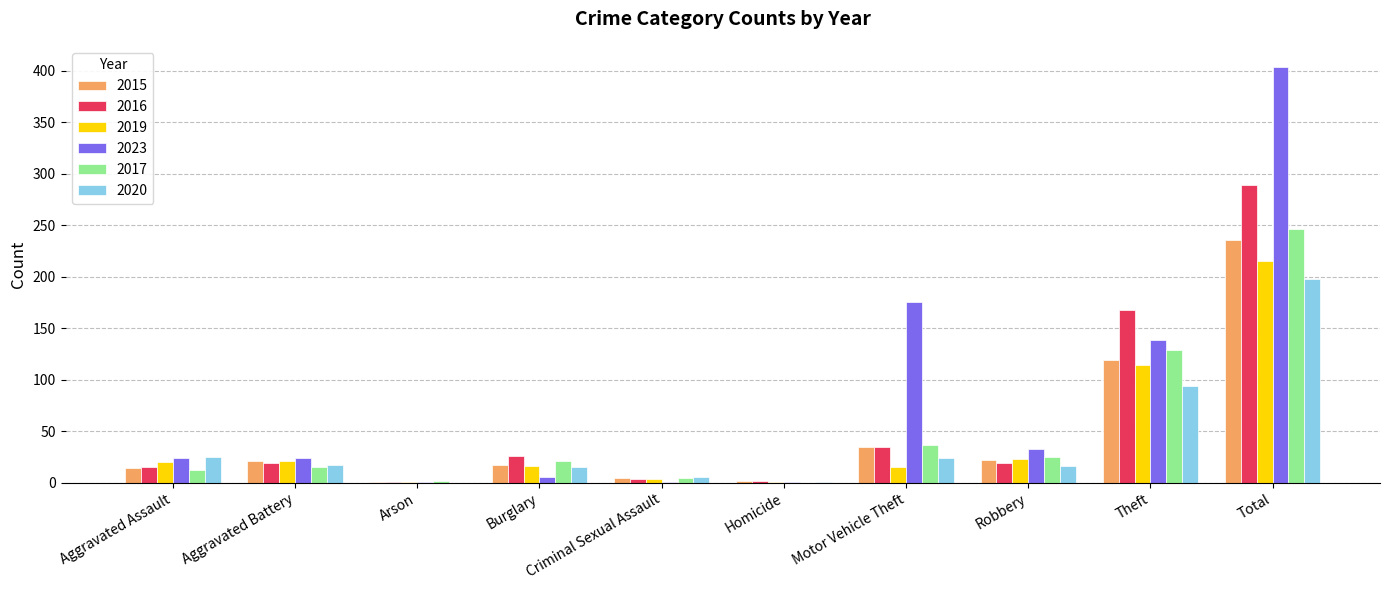

At which label is 2016 closest to 145?

Theft